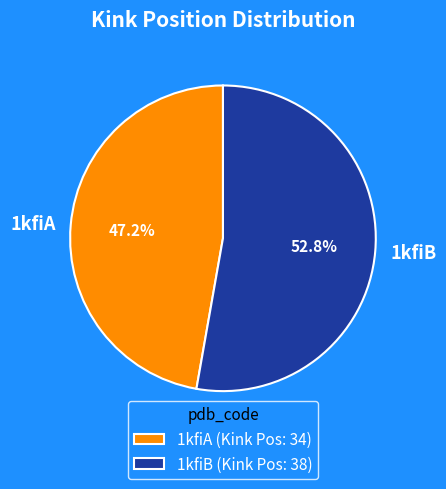

To the nearest percent, what is the difference between the 1kfiB and 1kfiA slice percentages?

6%